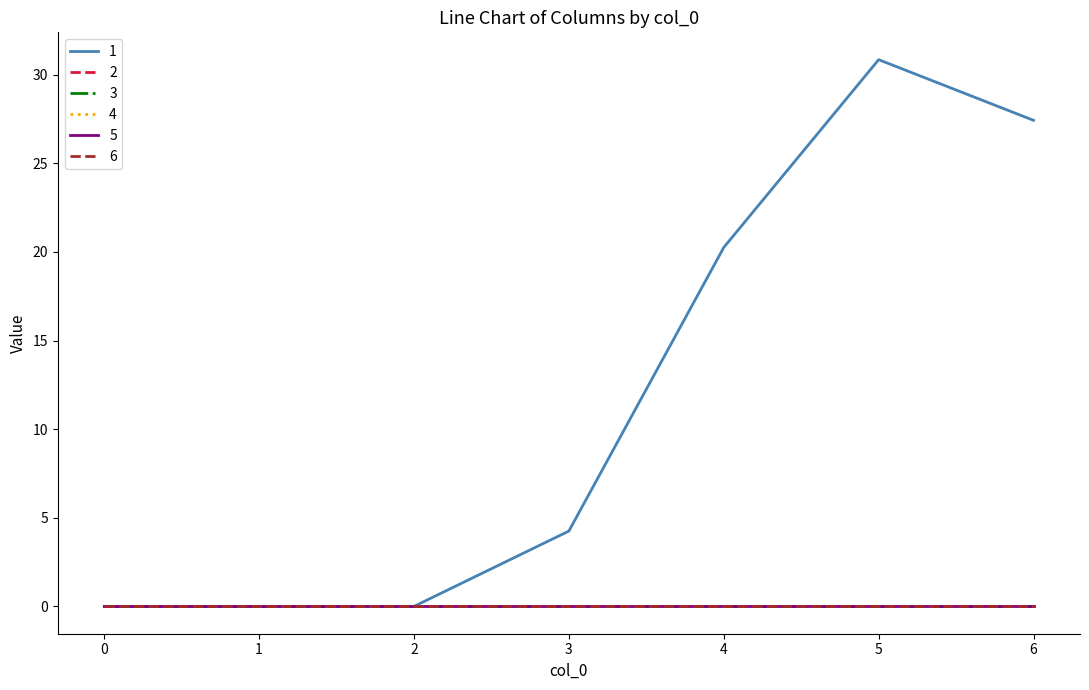

Which series has the largest total across all categories?

1